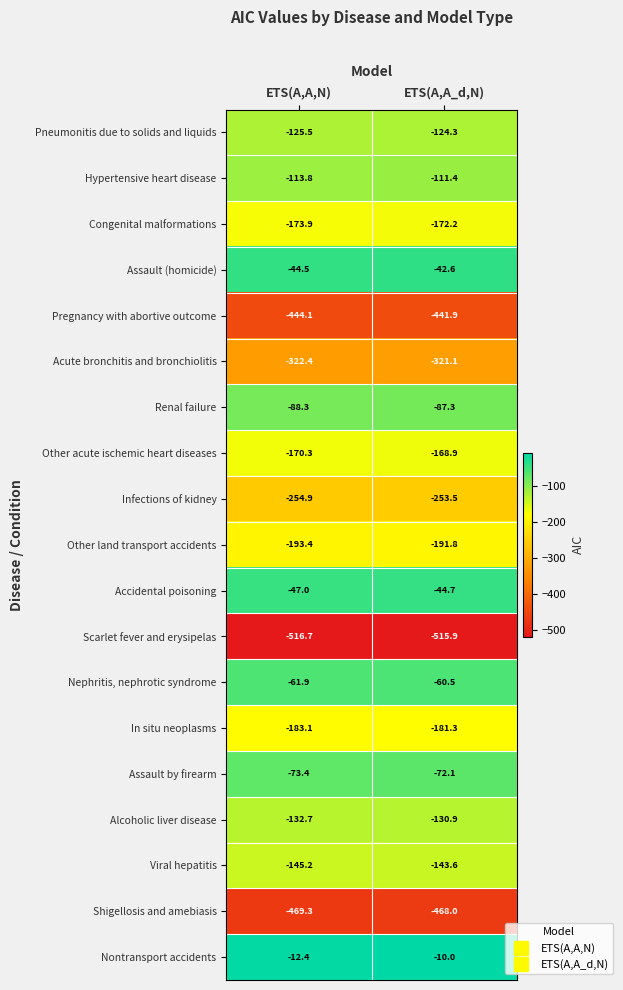

Rank the series at ETS(A,A_d,N) from lowest to highest value.

Scarlet fever and erysipelas, Shigellosis and amebiasis, Pregnancy with abortive outcome, Acute bronchitis and bronchiolitis, Infections of kidney, Other land transport accidents, In situ neoplasms, Congenital malformations, Other acute ischemic heart diseases, Viral hepatitis, Alcoholic liver disease, Pneumonitis due to solids and liquids, Hypertensive heart disease, Renal failure, Assault by firearm, Nephritis, nephrotic syndrome, Accidental poisoning, Assault (homicide), Nontransport accidents